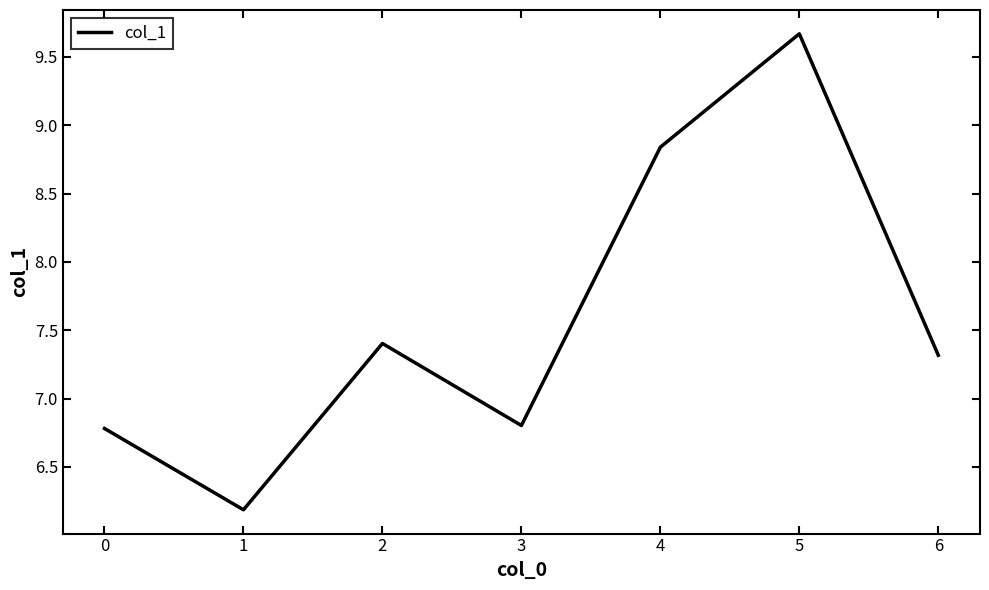

What is the maximum value shown in the chart?

9.7